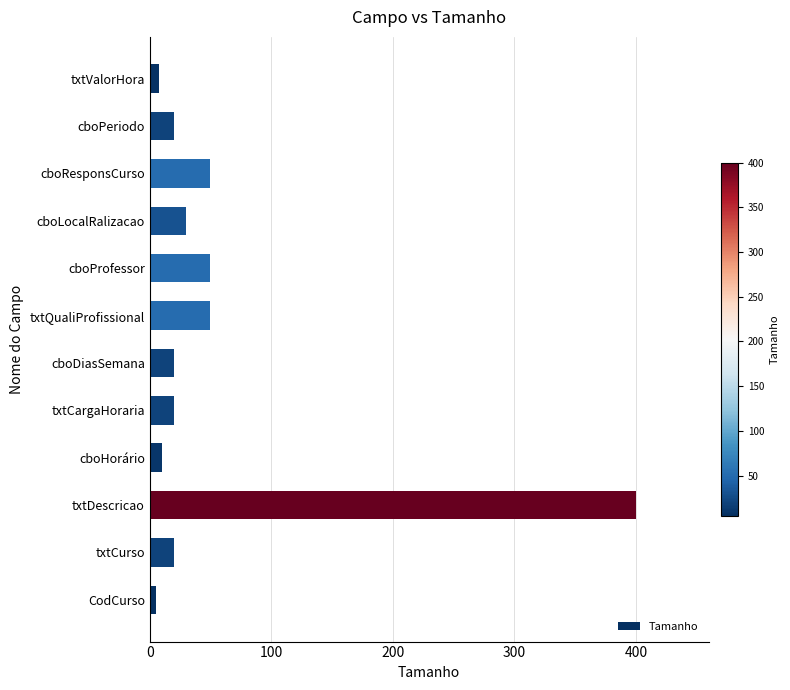

What is the smallest value displayed?

5